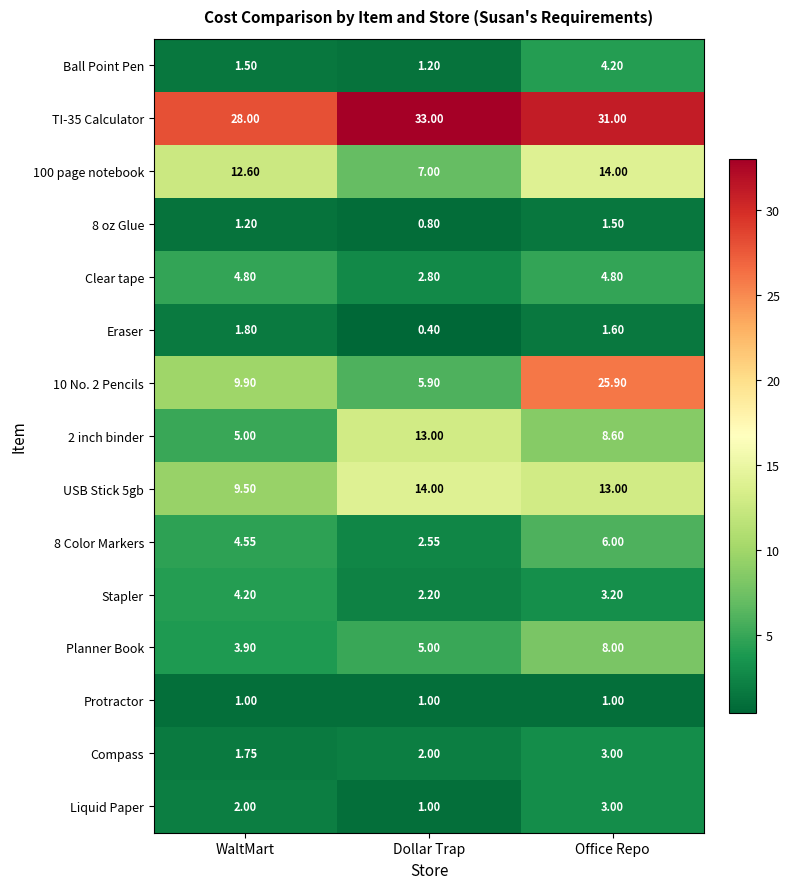

At which label does USB Stick 5gb reach its minimum?

WaltMart